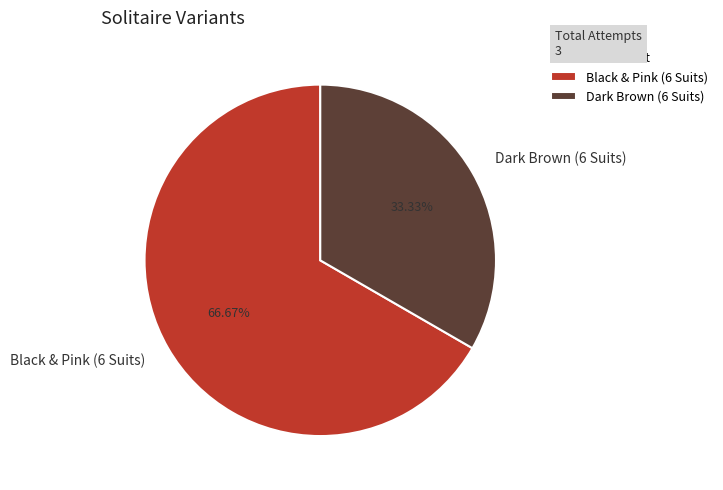

Between Dark Brown (6 Suits) and Black & Pink (6 Suits), which is larger?

Black & Pink (6 Suits)